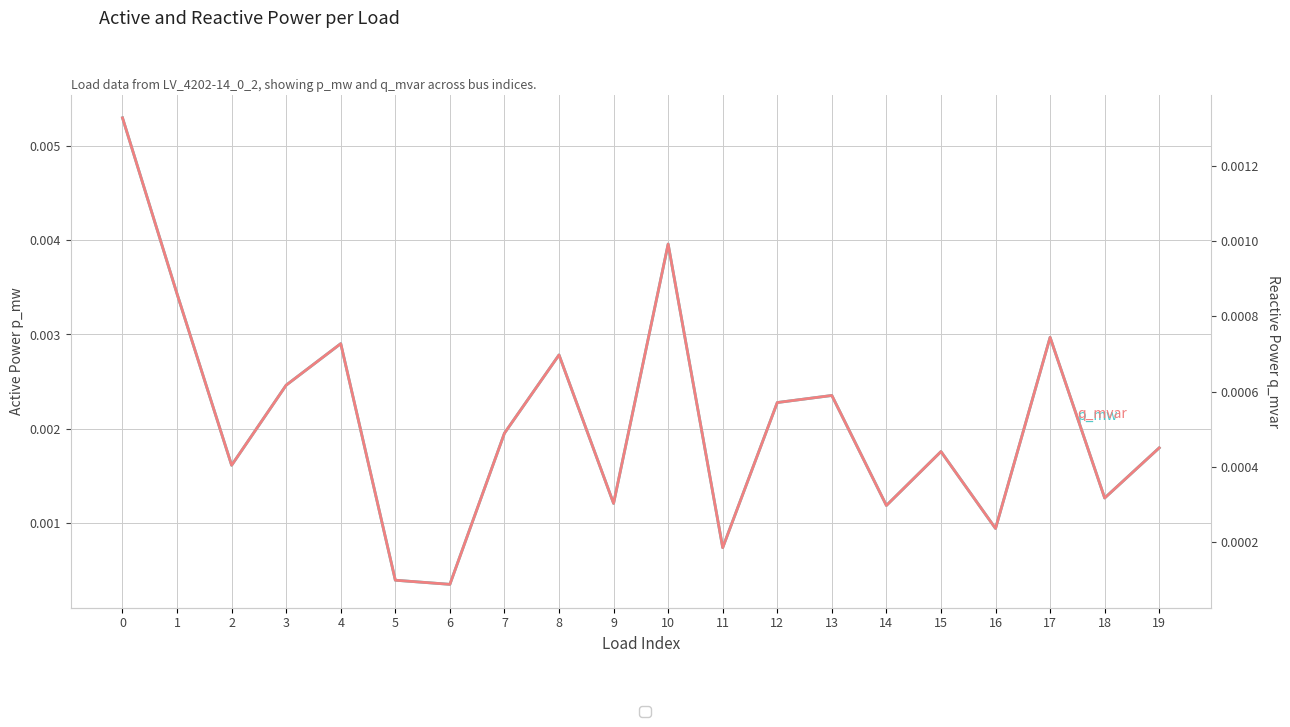

True or false: p_mw and q_mvar cross at least once.

False